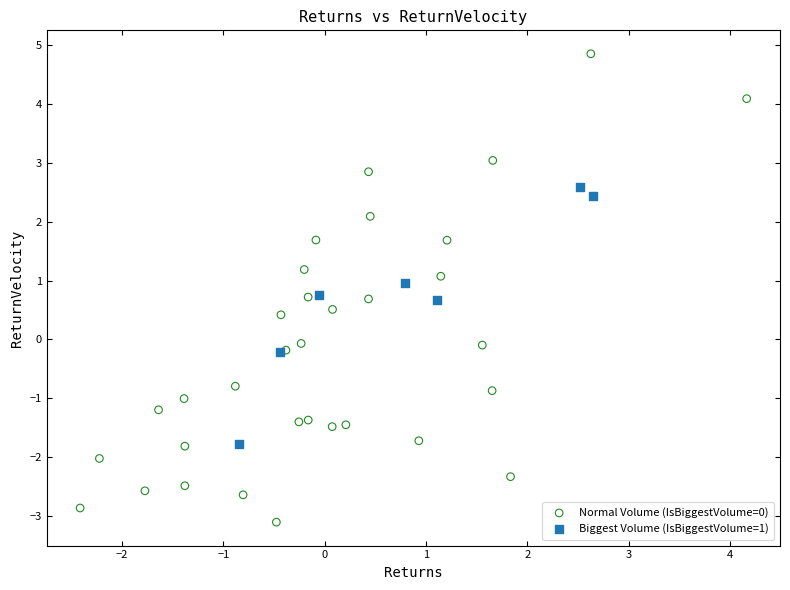

Which series contains the highest Y value?

Normal Volume (IsBiggestVolume=0)